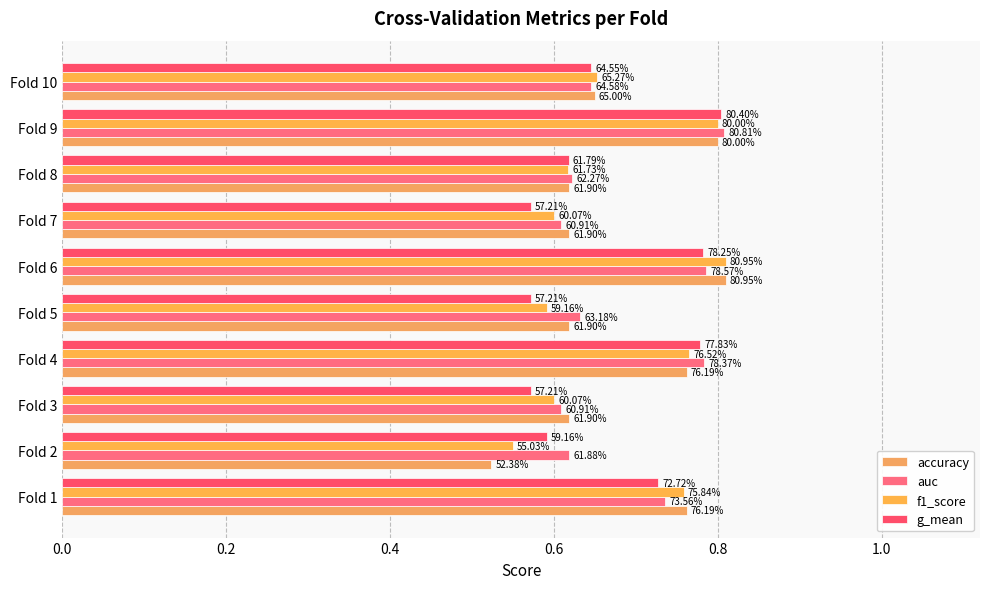

Rank the series by their maximum value, from lowest to highest.

g_mean, auc, accuracy, f1_score